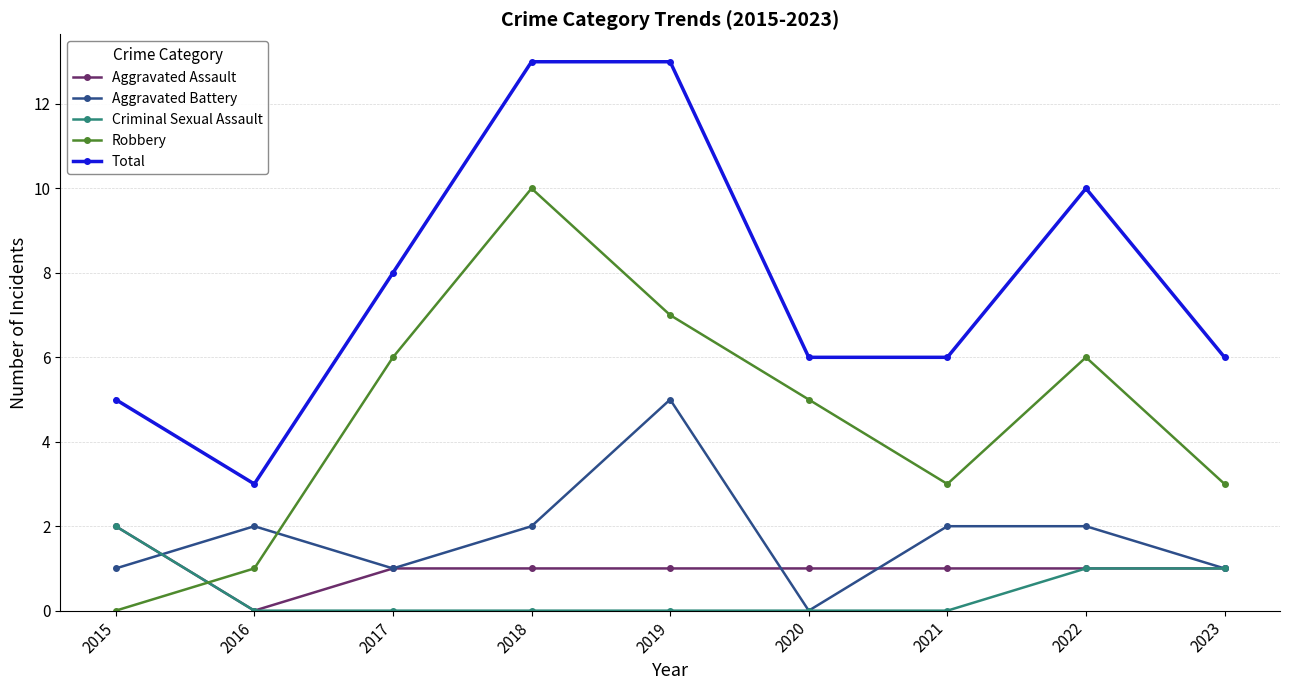

How many intersections are there between Robbery and Aggravated Assault?

1